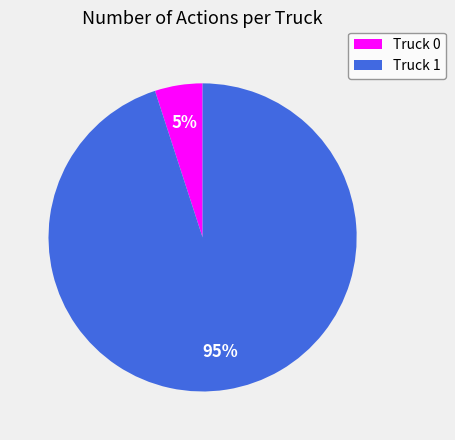

Which category has the smallest portion of the pie?

Truck 0